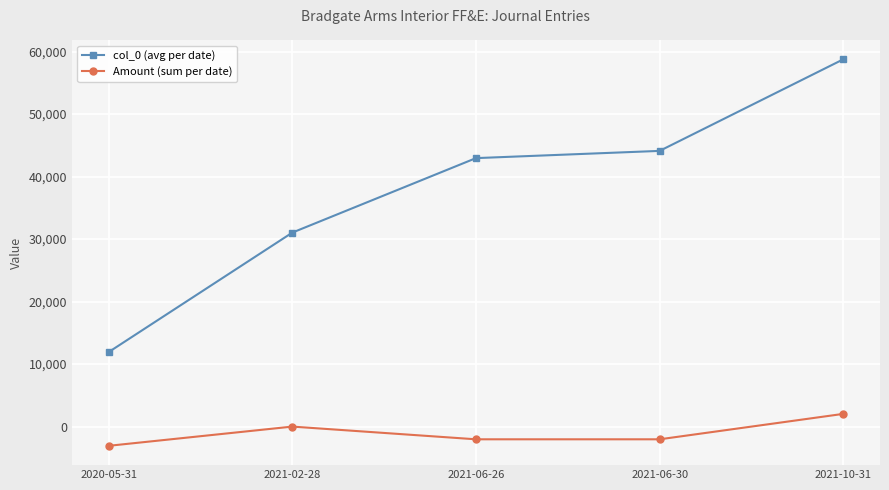

Which category has the highest value across all series?

2021-10-31